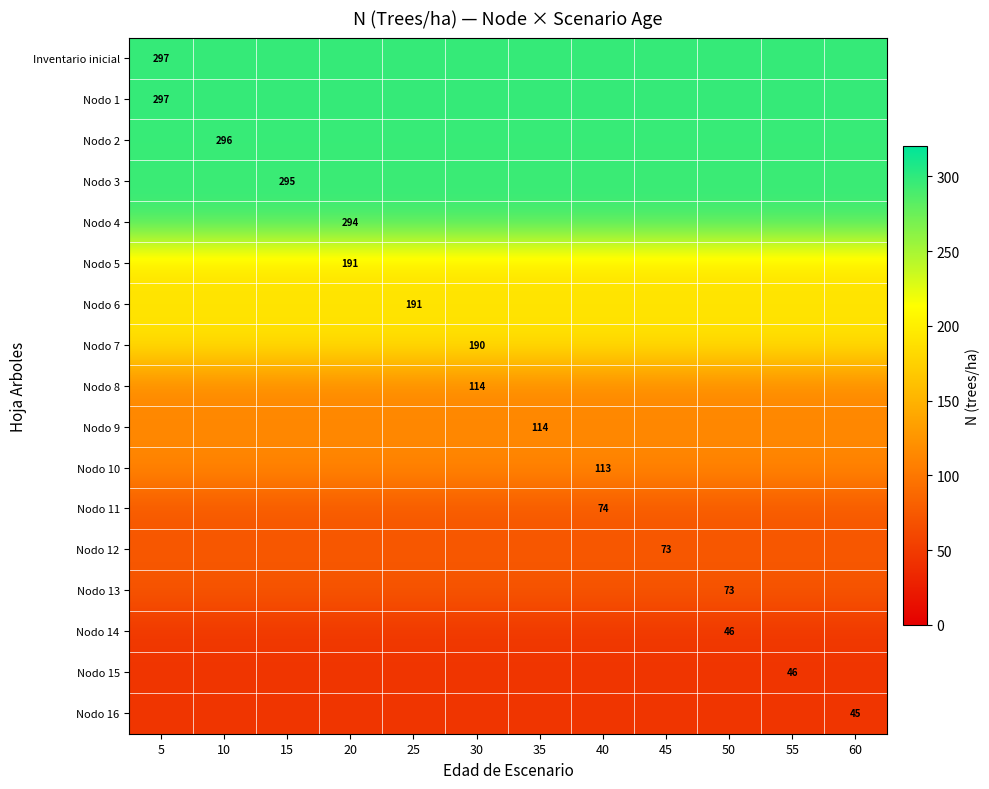

Count the number of categories in the chart.

12